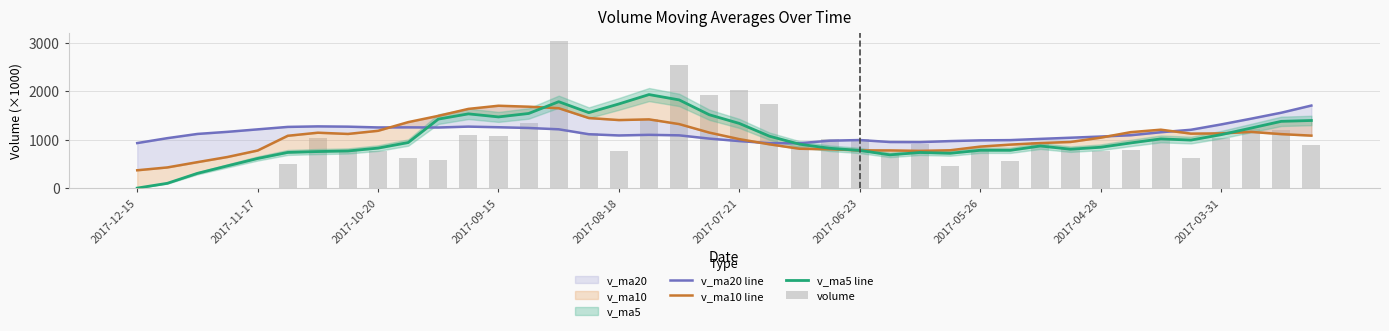

Which label corresponds to the smallest value in the chart?

2017-12-15